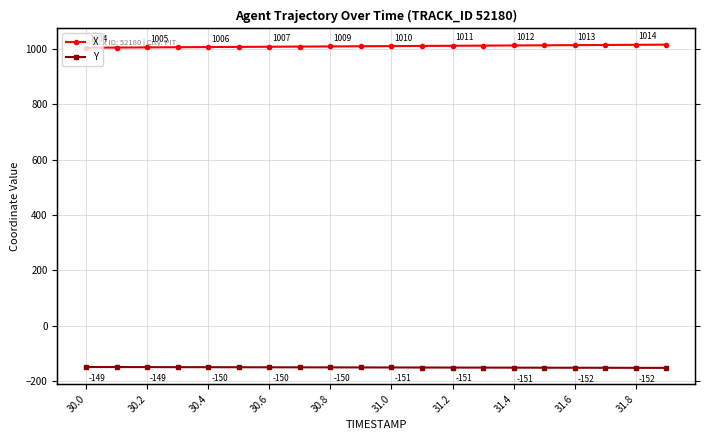

True or false: Y and X cross at least once.

False